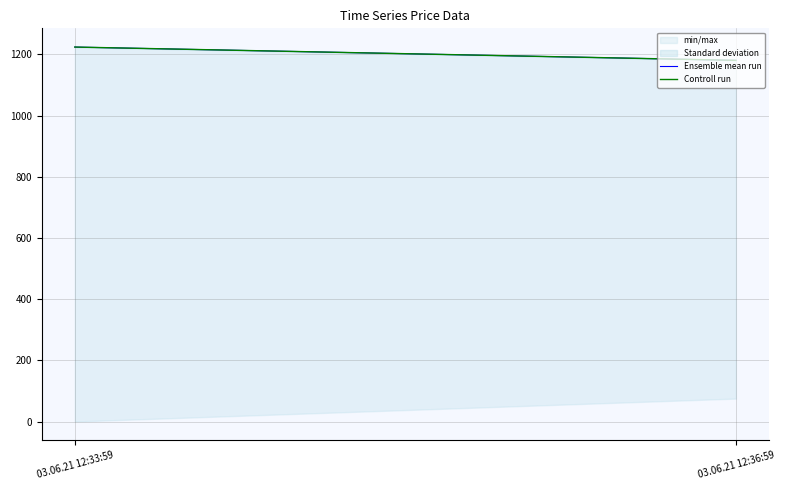

What is the average value of the Controll run series?

1202.0